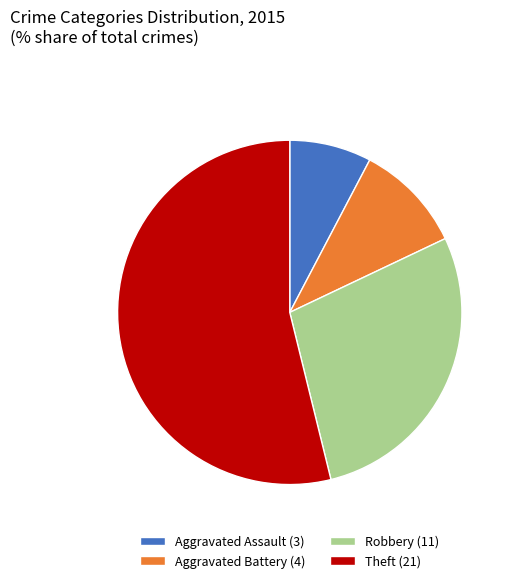

What is the smallest slice in the pie chart?

Aggravated Assault